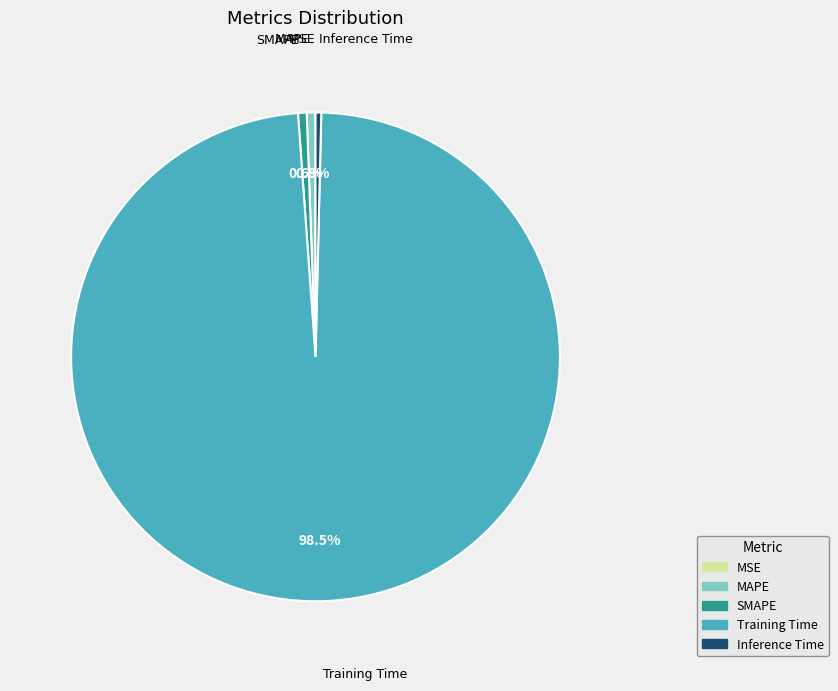

To the nearest percent, what percentage of the pie is SMAPE?

1%